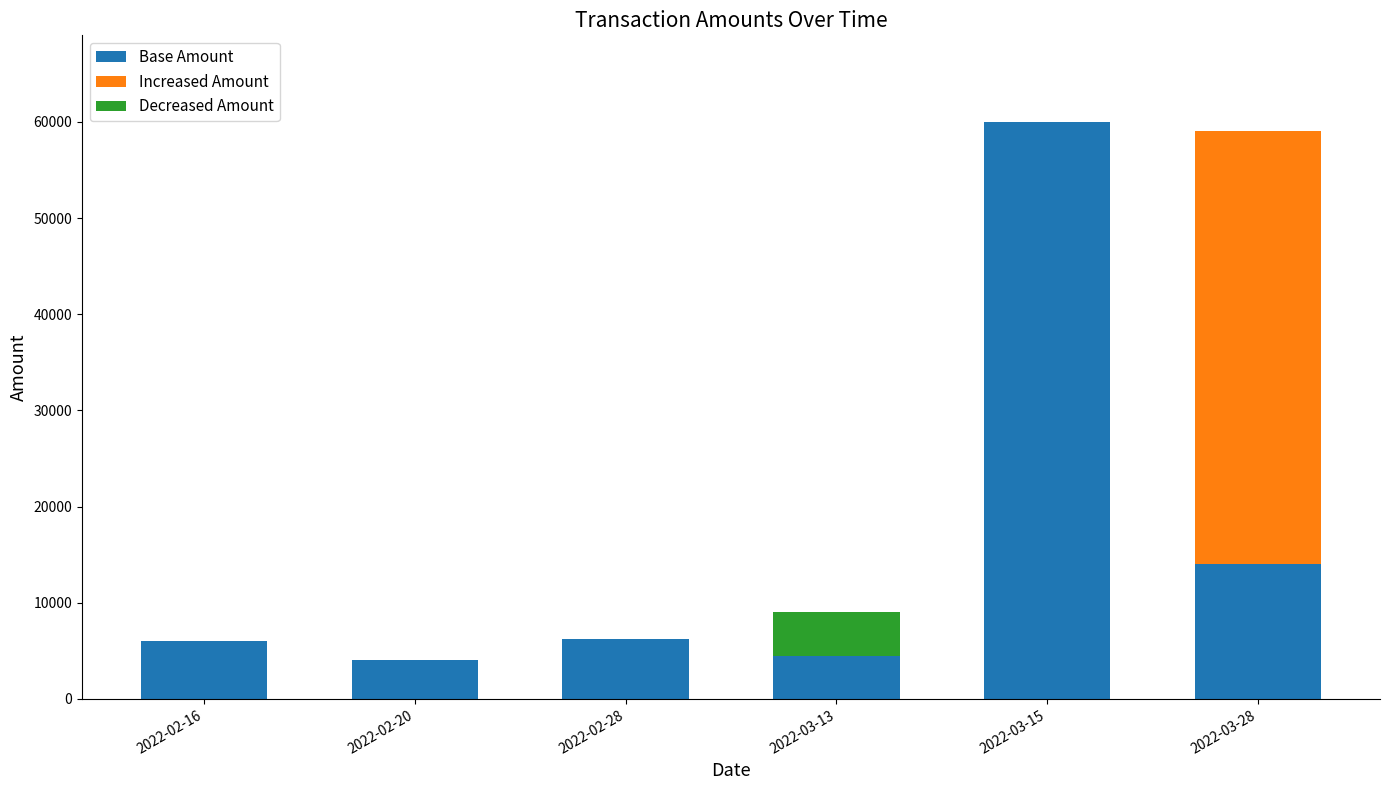

Reading left to right, extract all data points from this chart.

Base Amount: 2022-02-16=6000	2022-02-20=4000	2022-02-28=6250	2022-03-13=4500	2022-03-15=60000	2022-03-28=14000
Increased Amount: 2022-02-16=0	2022-02-20=0	2022-02-28=0	2022-03-13=0	2022-03-15=0	2022-03-28=45000
Decreased Amount: 2022-02-16=0	2022-02-20=0	2022-02-28=0	2022-03-13=4500	2022-03-15=0	2022-03-28=0